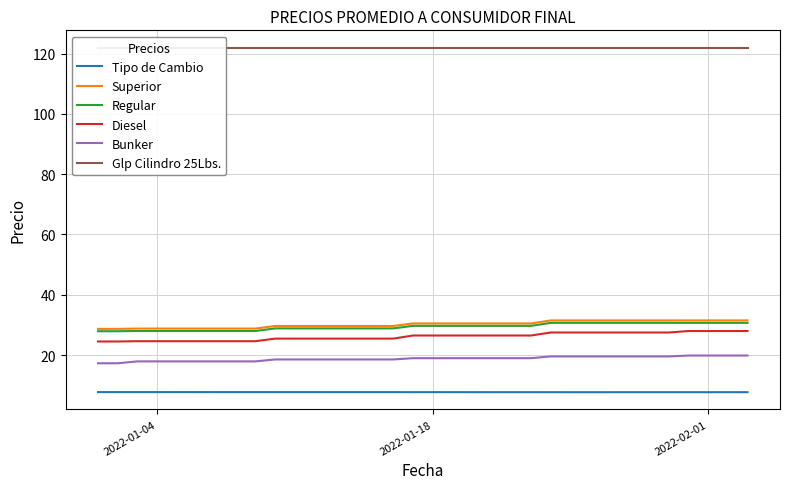

Reading left to right, extract all data points from this chart.

Tipo de Cambio: 7.7	7.7	7.7	7.7	7.7	7.7	7.7	7.7	7.7	7.7	7.7	7.7	7.7	7.7	7.7	7.7	7.7	7.7	7.7	7.7	7.7	7.7	7.7	7.7	7.7	7.7	7.7	7.7	7.7	7.7	7.7	7.7	7.7	7.7
Superior: 28.7	28.7	28.8	28.8	28.8	28.8	28.8	28.8	28.8	29.6	29.6	29.6	29.6	29.6	29.6	29.6	30.5	30.5	30.5	30.5	30.5	30.5	30.5	31.5	31.5	31.5	31.5	31.5	31.5	31.5	31.5	31.5	31.5	31.5
Regular: 27.9	27.9	28.0	28.0	28.0	28.0	28.0	28.0	28.0	28.9	28.9	28.9	28.9	28.9	28.9	28.9	29.7	29.7	29.7	29.7	29.7	29.7	29.7	30.7	30.7	30.7	30.7	30.7	30.7	30.7	30.7	30.7	30.7	30.7
Diesel: 24.5	24.5	24.6	24.6	24.6	24.6	24.6	24.6	24.6	25.5	25.5	25.5	25.5	25.5	25.5	25.5	26.5	26.5	26.5	26.5	26.5	26.5	26.5	27.5	27.5	27.5	27.5	27.5	27.5	27.5	28.0	28.0	28.0	28.0
Bunker: 17.3	17.3	17.9	17.9	17.9	17.9	17.9	17.9	17.9	18.6	18.6	18.6	18.6	18.6	18.6	18.6	19.0	19.0	19.0	19.0	19.0	19.0	19.0	19.6	19.6	19.6	19.6	19.6	19.6	19.6	19.9	19.9	19.9	19.9
Glp Cilindro 25Lbs.: 122.0	122.0	122.0	122.0	122.0	122.0	122.0	122.0	122.0	122.0	122.0	122.0	122.0	122.0	122.0	122.0	122.0	122.0	122.0	122.0	122.0	122.0	122.0	122.0	122.0	122.0	122.0	122.0	122.0	122.0	122.0	122.0	122.0	122.0